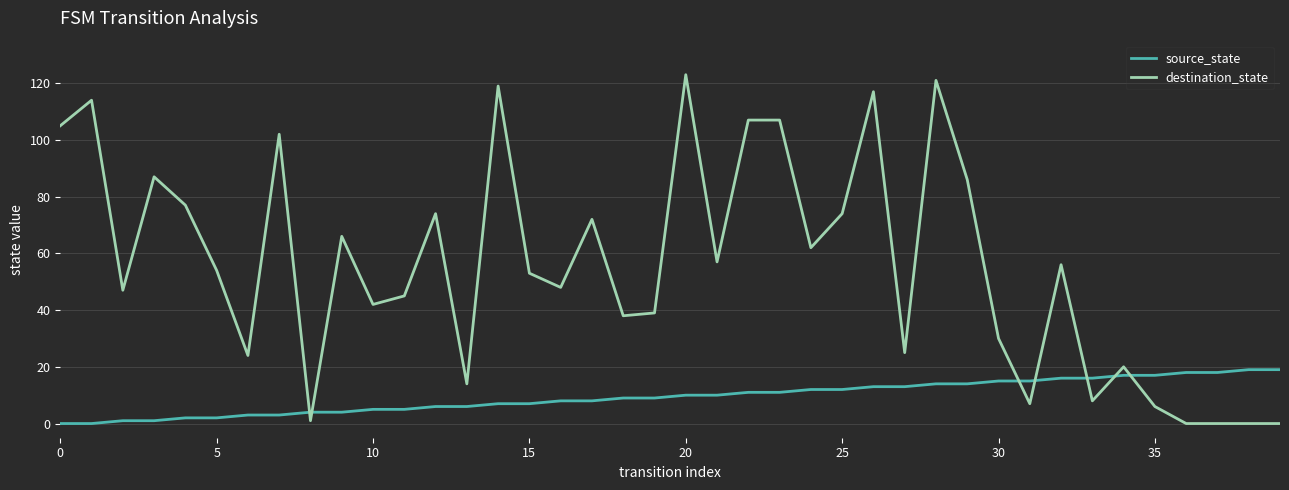

What are all the series names shown in the legend?

source_state, destination_state